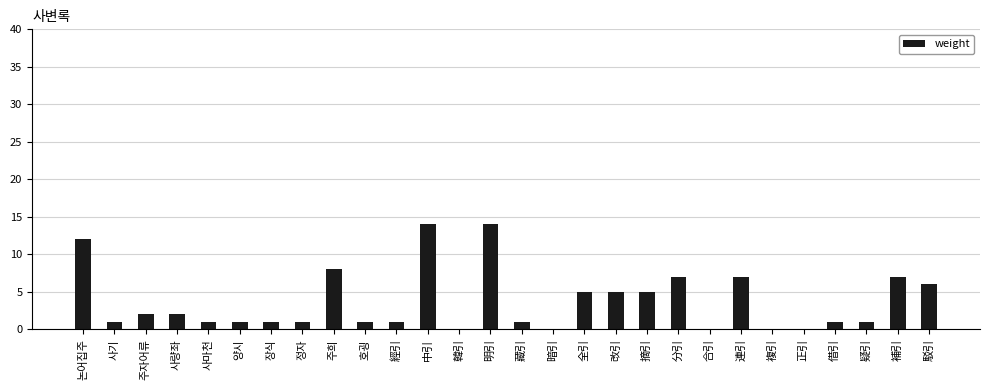

True or false: the data shows 0 at 複引.

True